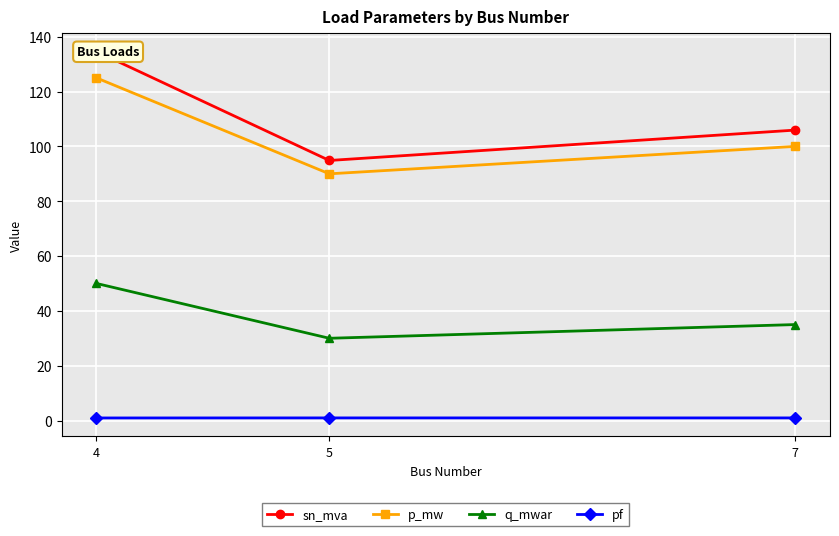

What is the highest value of the pf series?

0.9